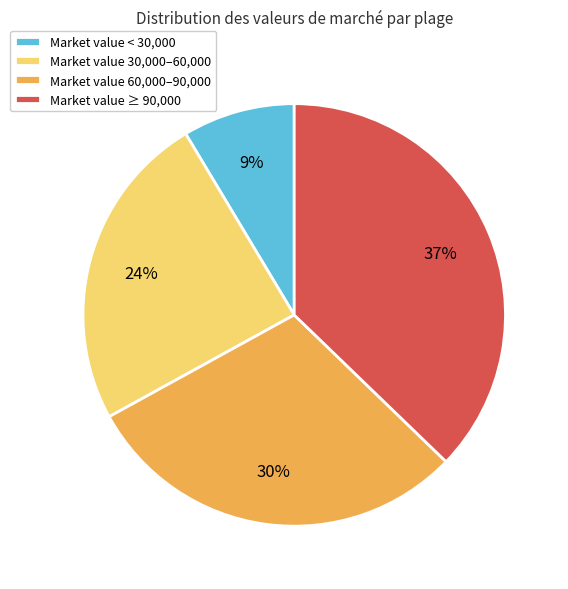

Between Market value ≥ 90,000 and Market value < 30,000, which is larger?

Market value ≥ 90,000